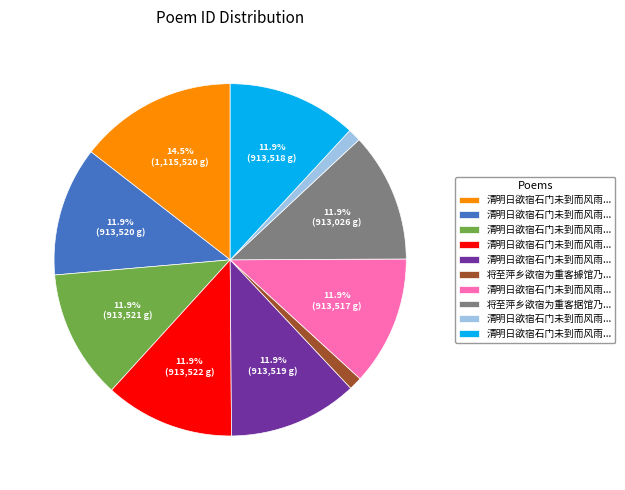

Does any single category account for the majority?

No